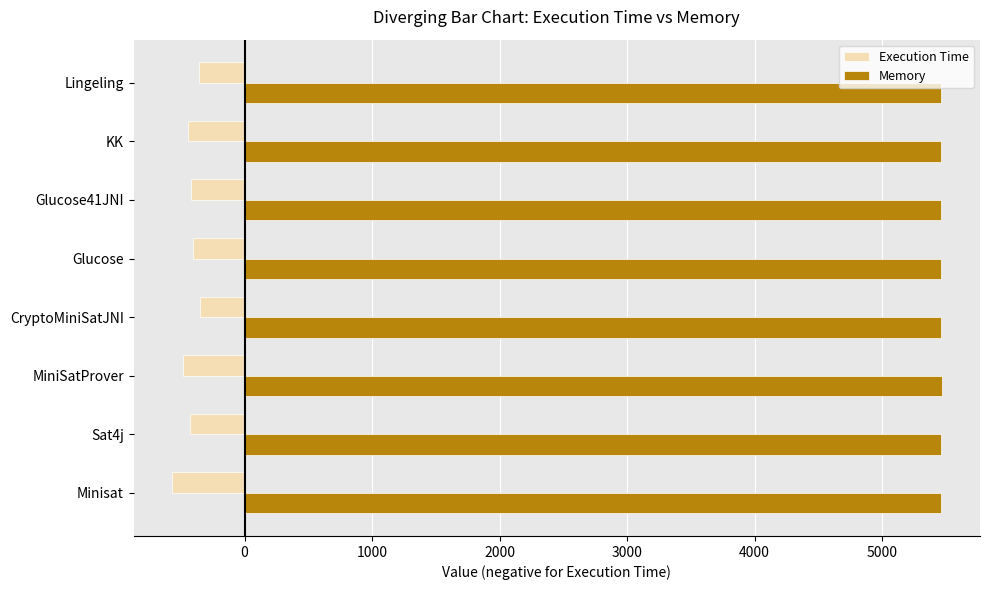

What is the difference between the highest and lowest values at Glucose41JNI?

5884